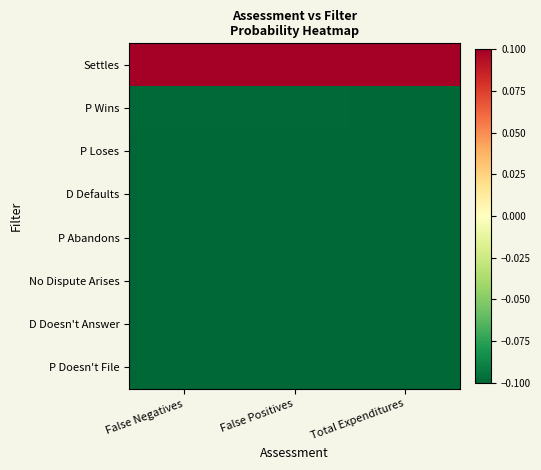

Between False Negatives and False Positives, which is larger?

False Positives